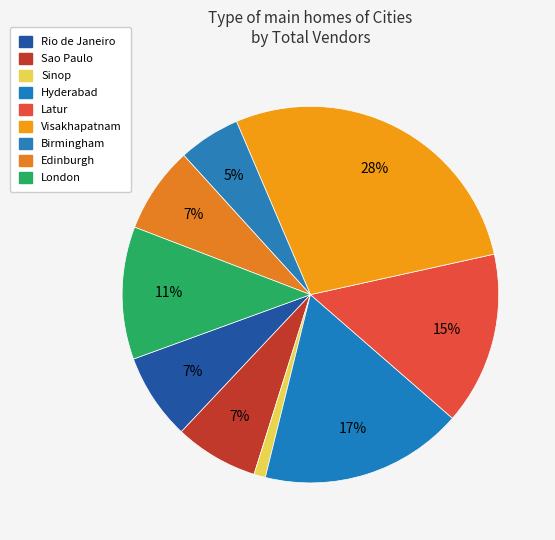

Which category has the smallest portion of the pie?

Sinop